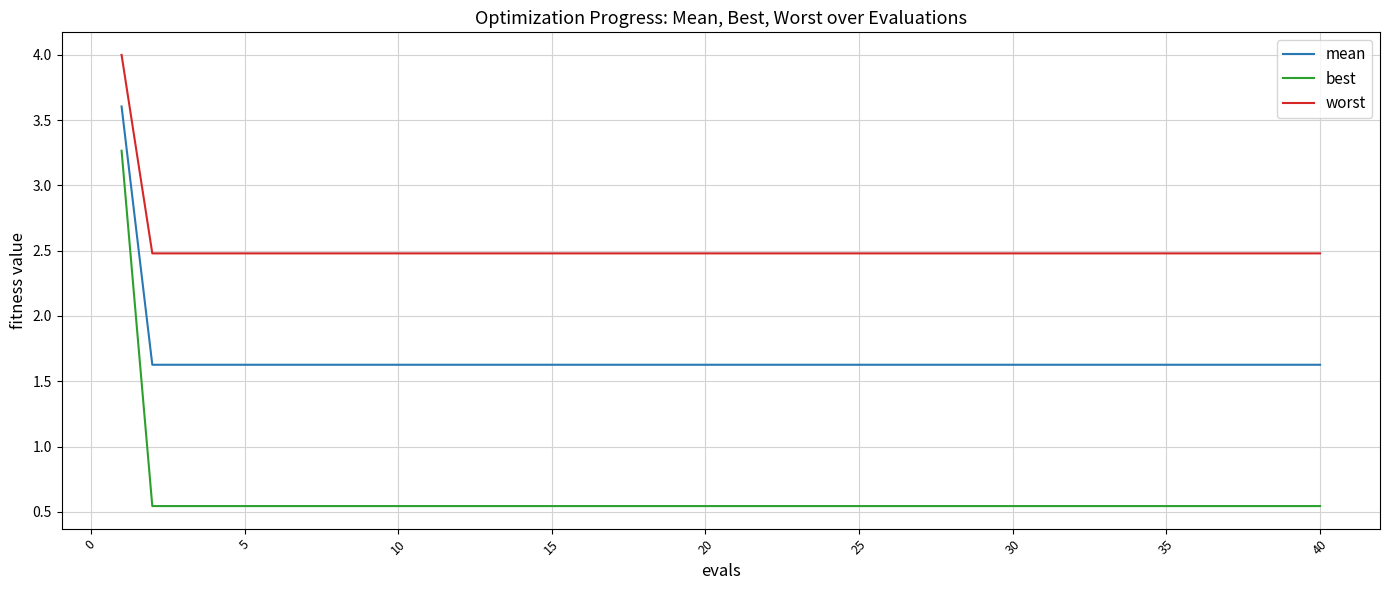

Rank the series by their maximum value, from lowest to highest.

best, mean, worst